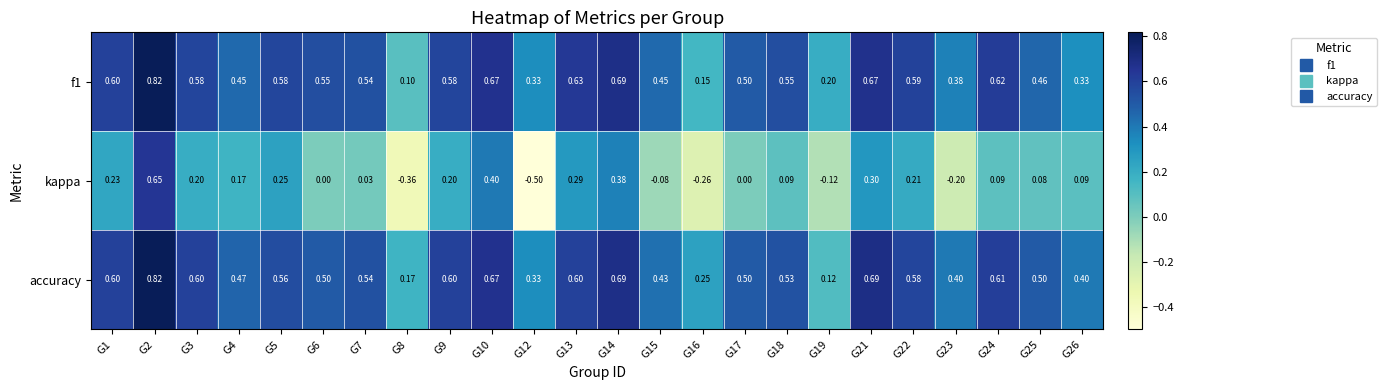

Is the value of kappa at G22 greater than the value of accuracy at G3?

No